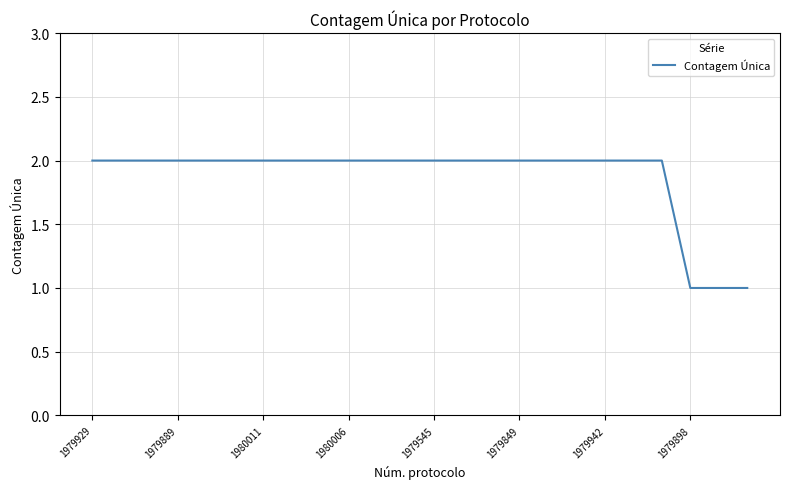

Is this an area chart (filled region under the line)?

No